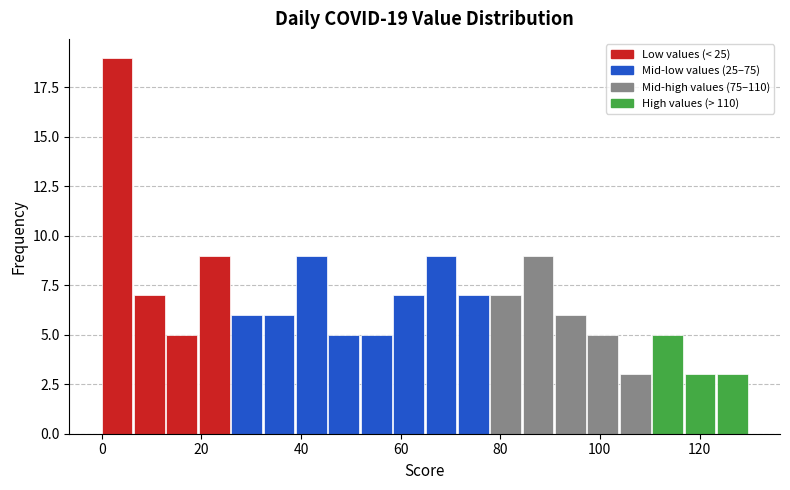

Read against the x-axis, roughly where is the centre of the tallest bar?

4